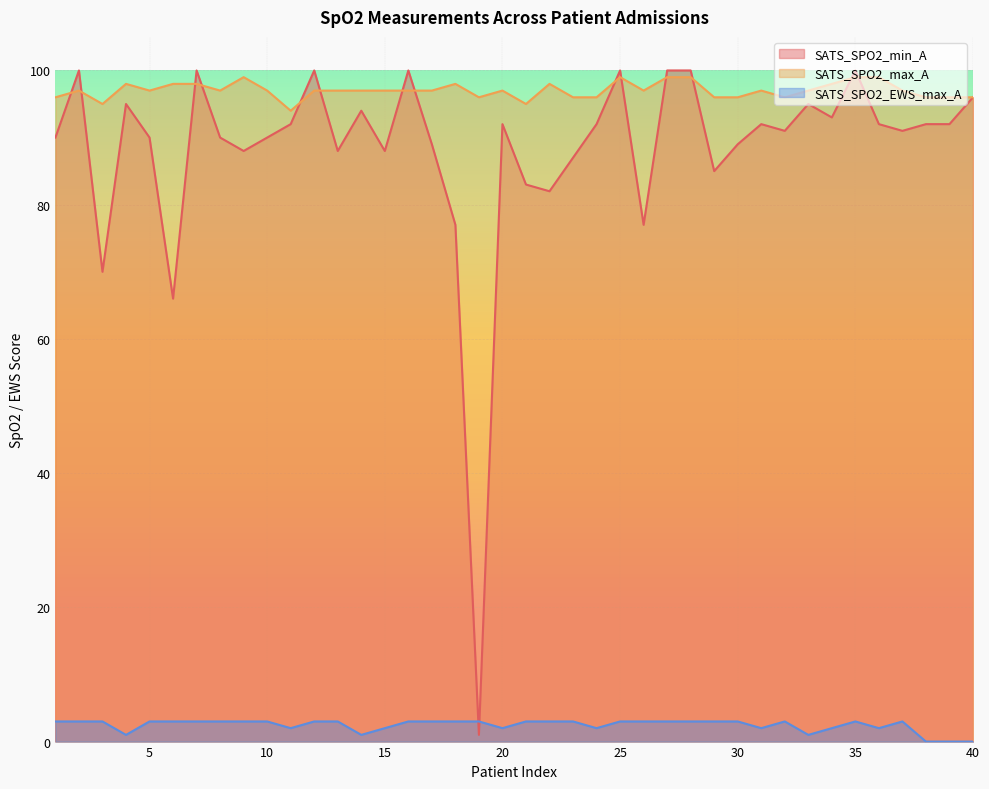

Is it true that SATS_SPO2_EWS_max_A equals 0 at 38?

True